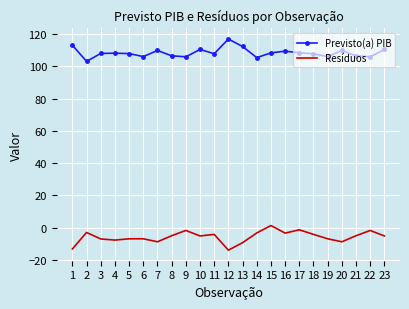

The value of Previsto(a) PIB at 16 is 109.4. True or false?

True